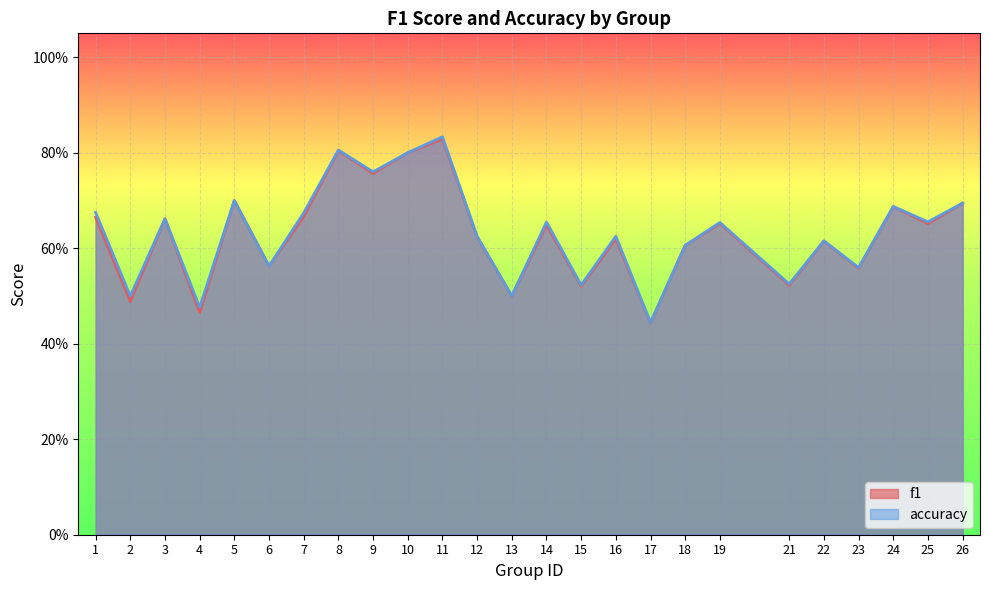

Between 7 and 19, which series saw the biggest shift?

accuracy